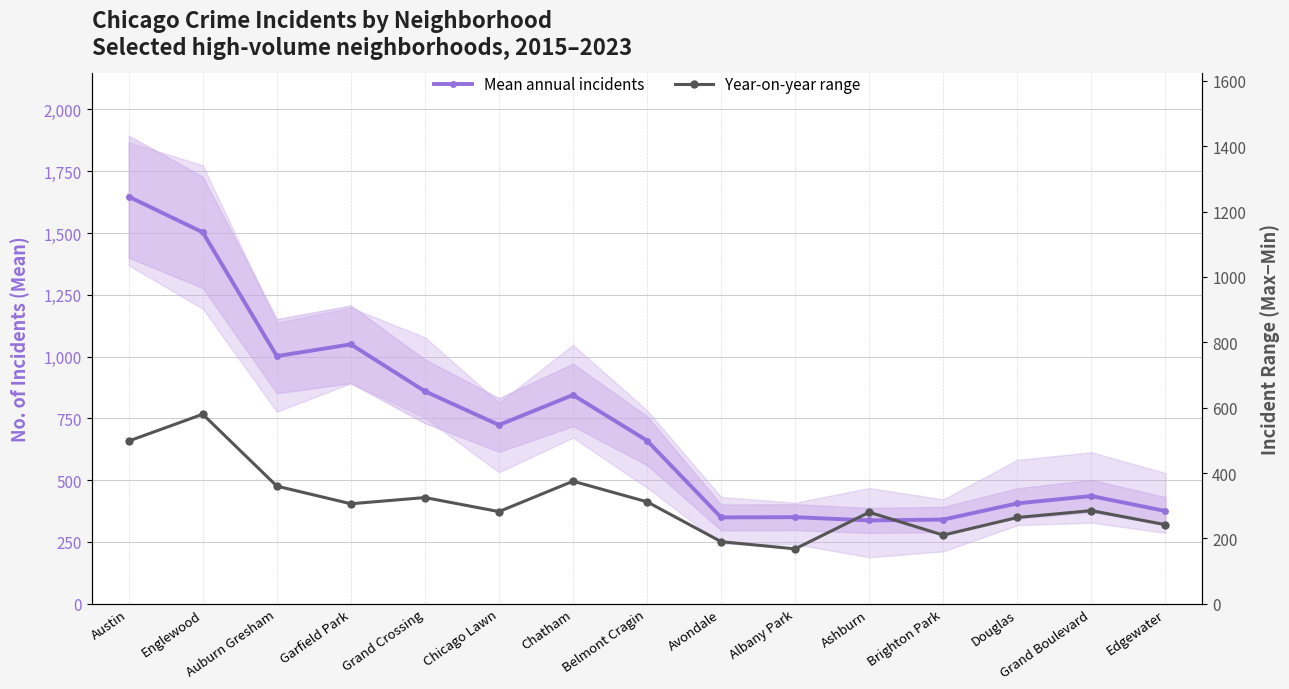

What is the value of the Mean annual incidents point at the 2nd from the left?

1502.7